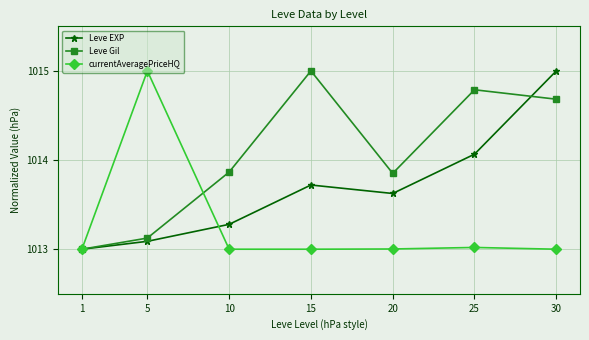

What is the minimum value for currentAveragePriceHQ?

1013.0